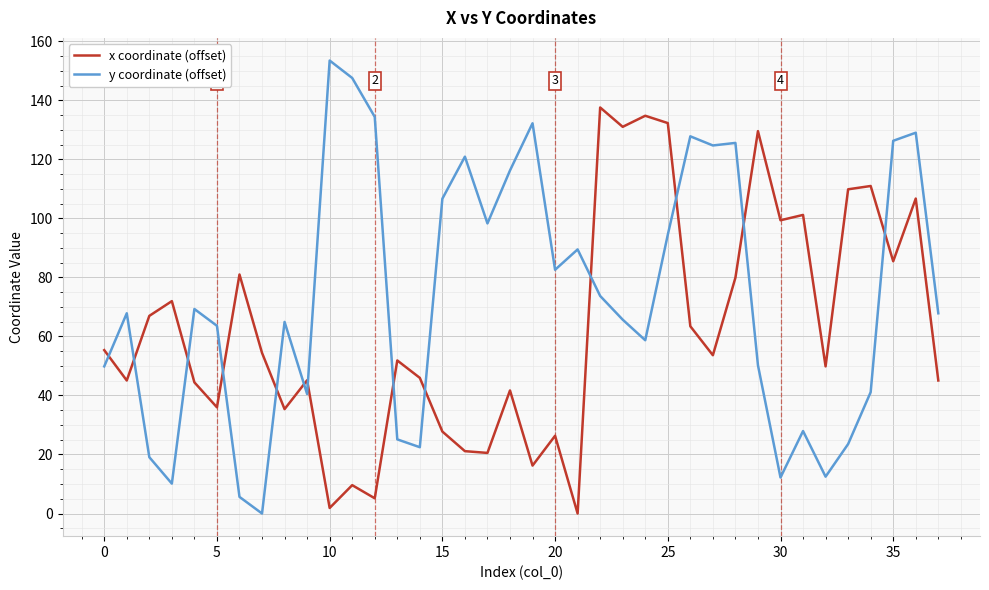

Which series has the largest total across all categories?

y coordinate (offset)